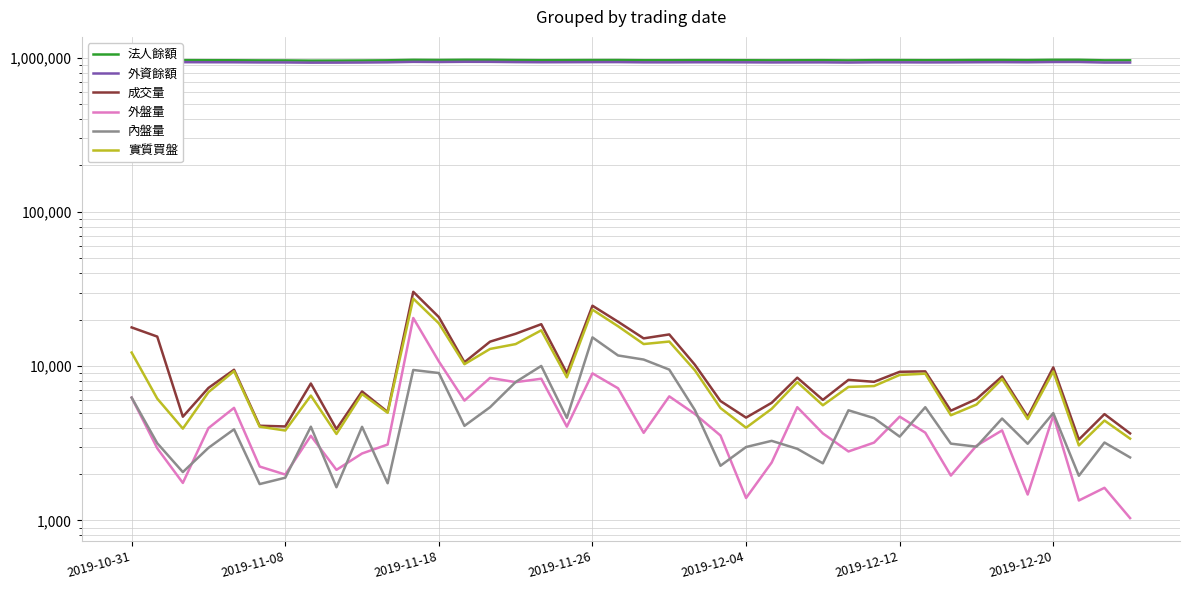

True or false: 內盤量 has a value of 1786 at 2019-12-04.

False